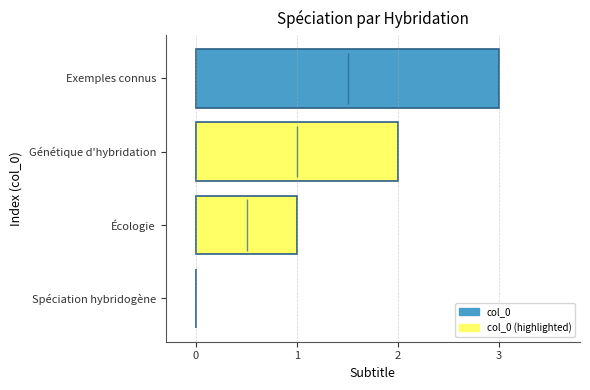

What is the change in value from Spéciation hybridogène to Génétique d'hybridation?

+2